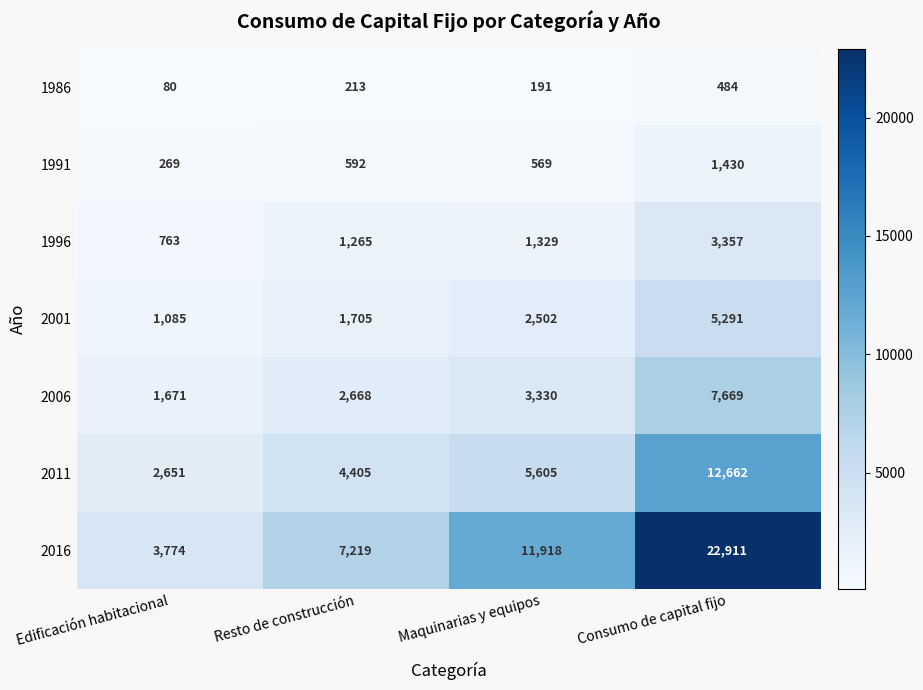

What is the total value across all series at Edificación habitacional?

10293